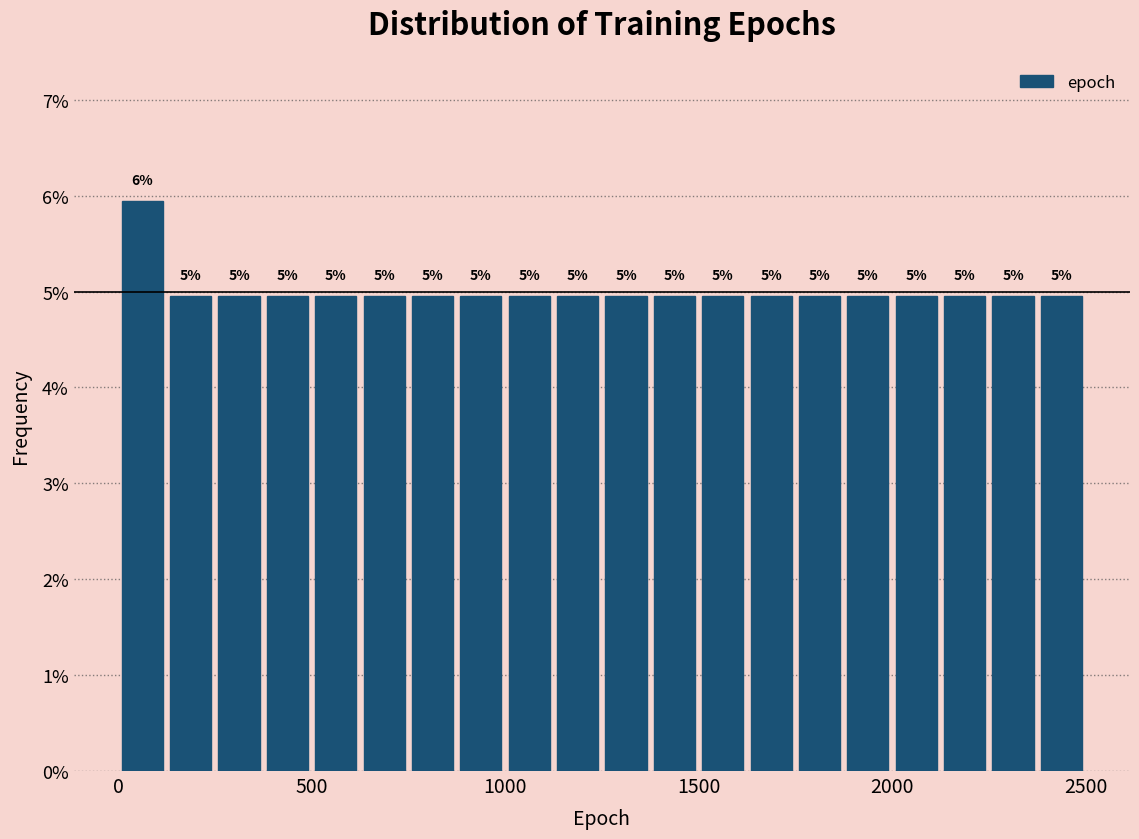

Around what value on the x-axis is the tallest bar? Give the approximate position of its centre, as read against the axis.

50